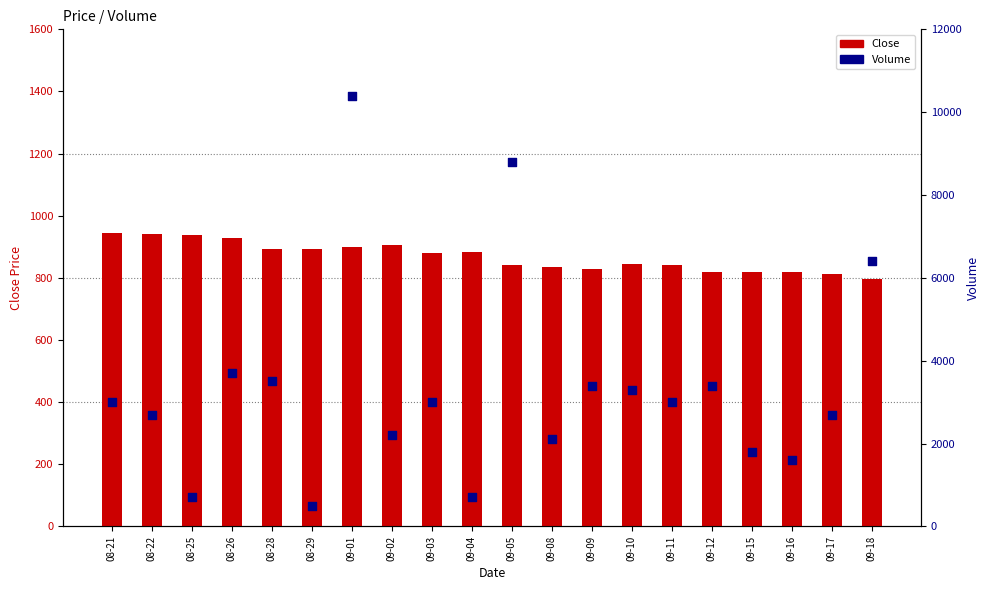

At which category is the sum across all series the highest?

09-01